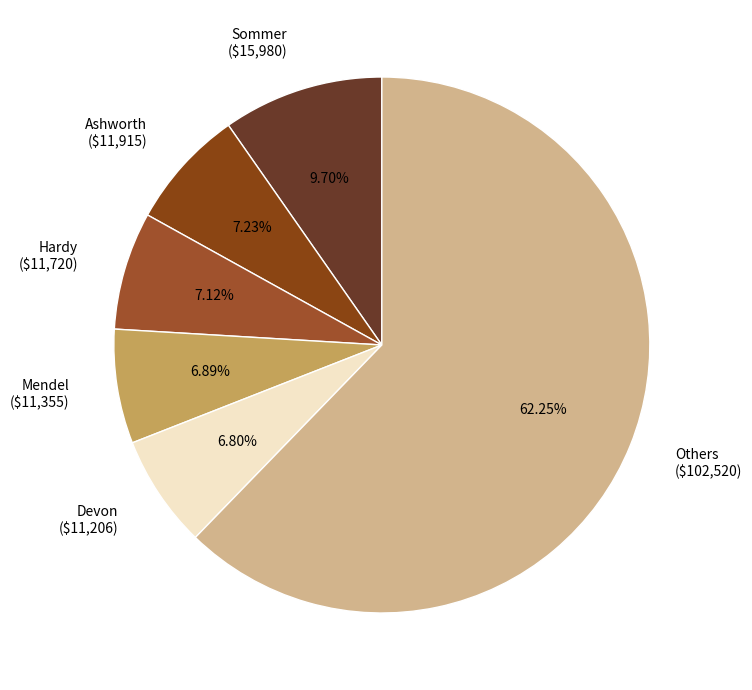

What is the majority slice?

Others ($102,520)